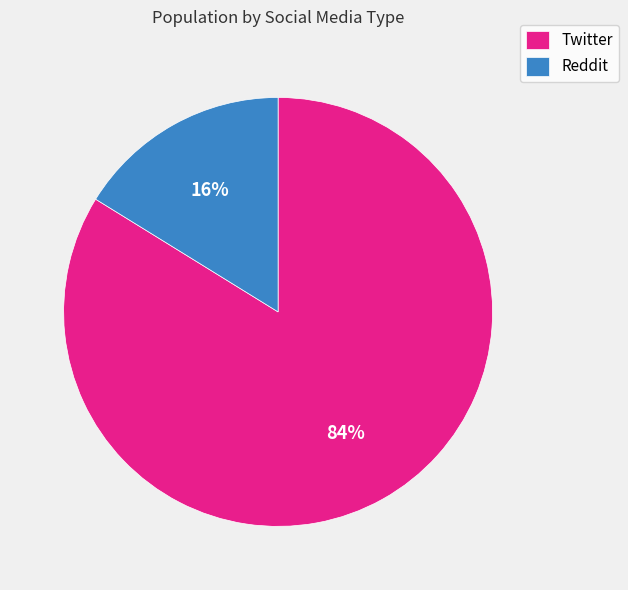

Does Reddit account for over 50% of the chart?

No